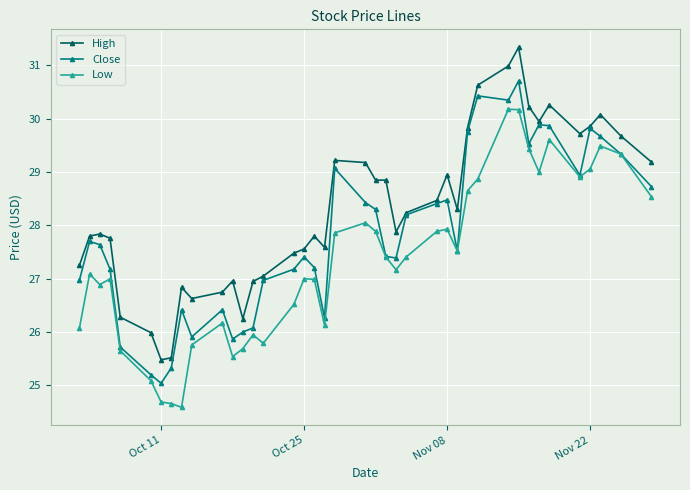

Which series has the largest total across all categories?

High